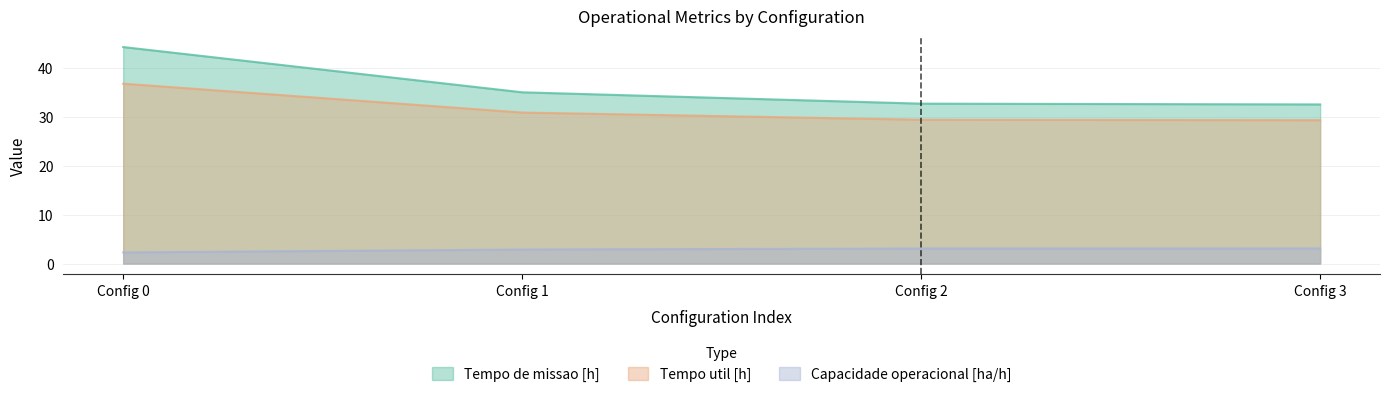

Which series has the largest range (max minus min)?

Tempo de missao [h]